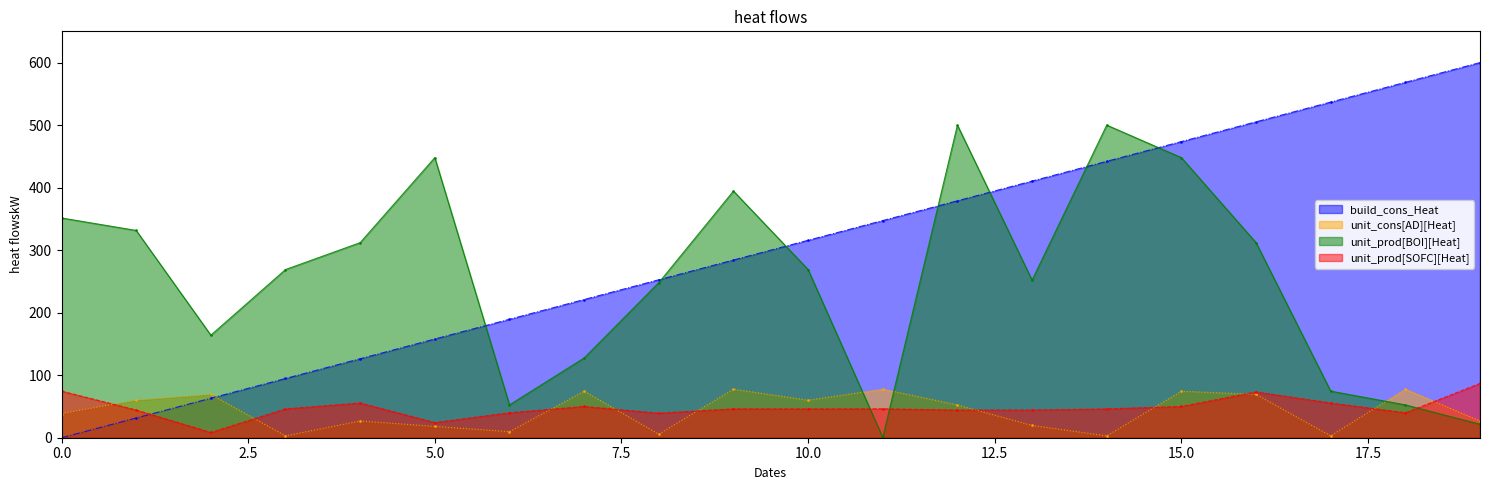

Which label corresponds to the largest value in the chart?

19